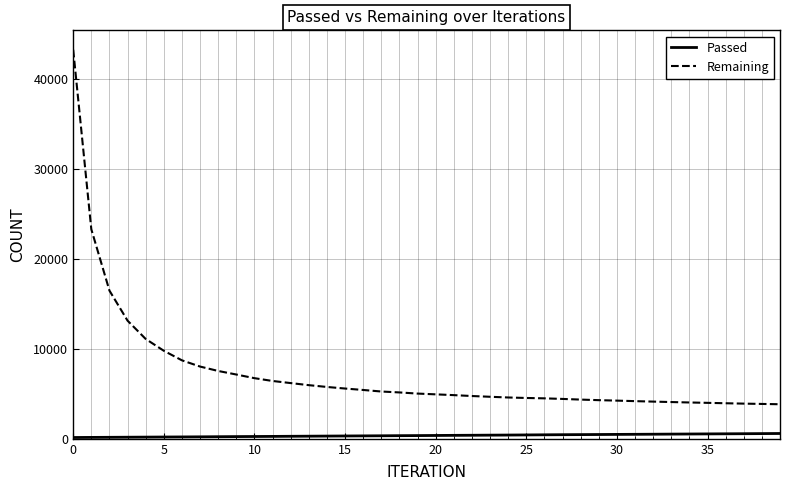

Which series has the largest total across all categories?

Remaining